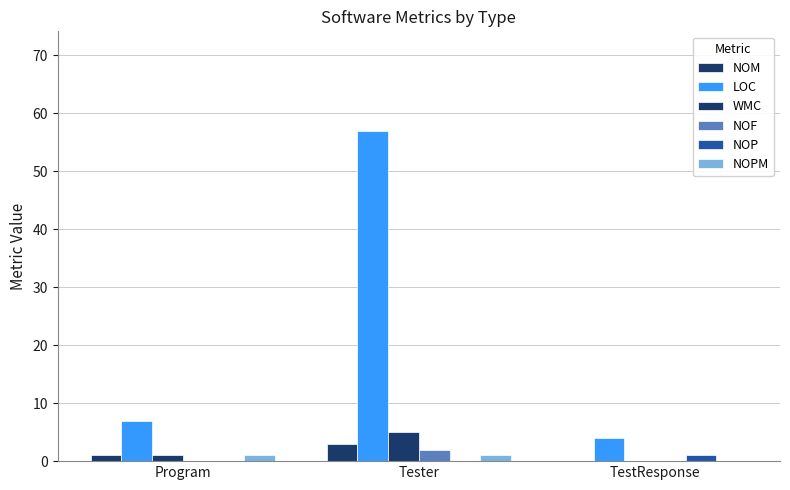

Count the number of categories in the chart.

3